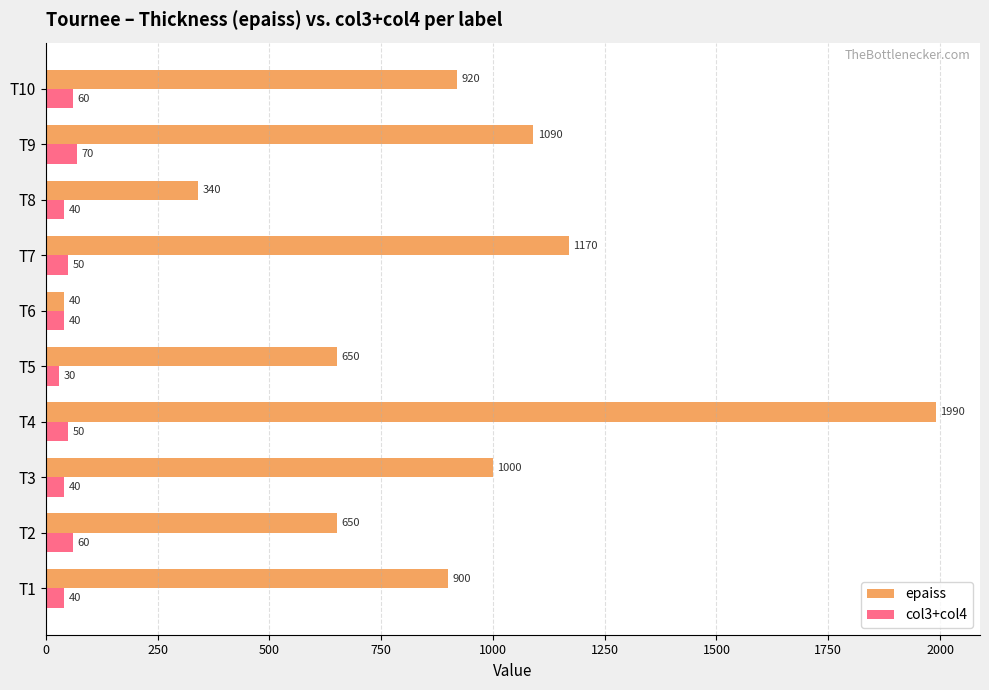

List the series in order of their overall mean, lowest first.

col3+col4, epaiss